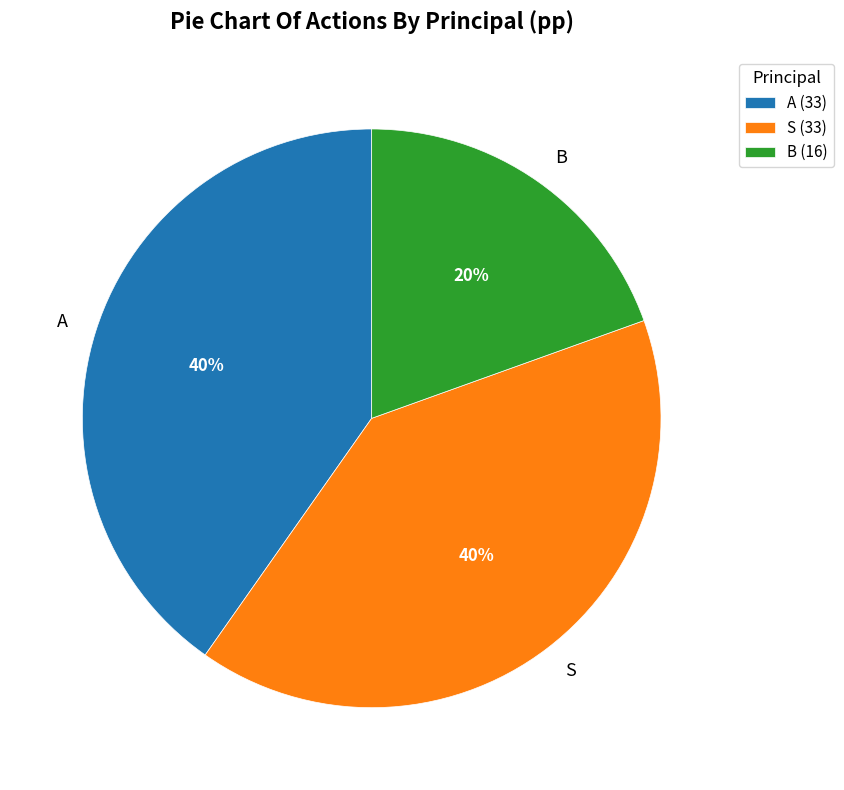

To the nearest percent, what is the average slice percentage?

33%